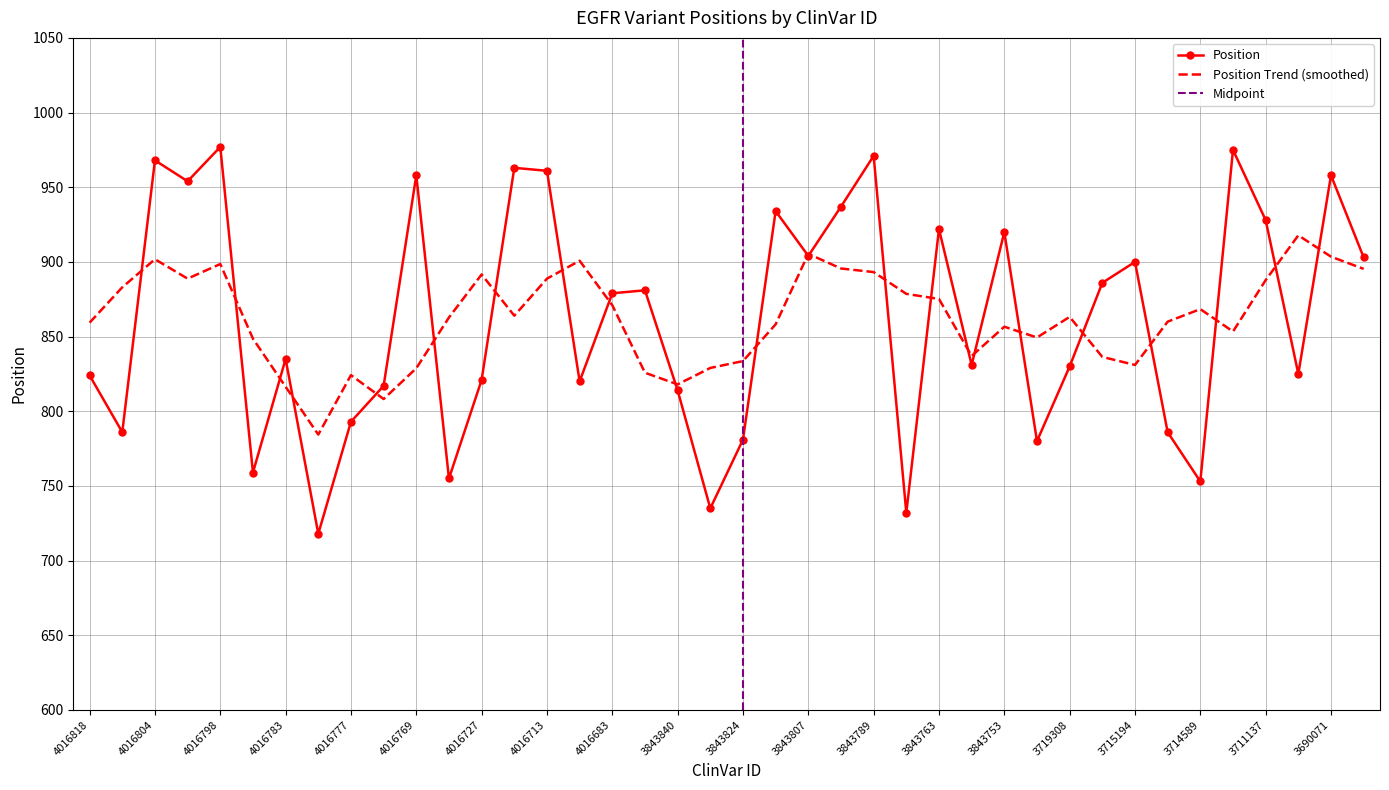

True or false: the data shows 491 at 4016769.

False